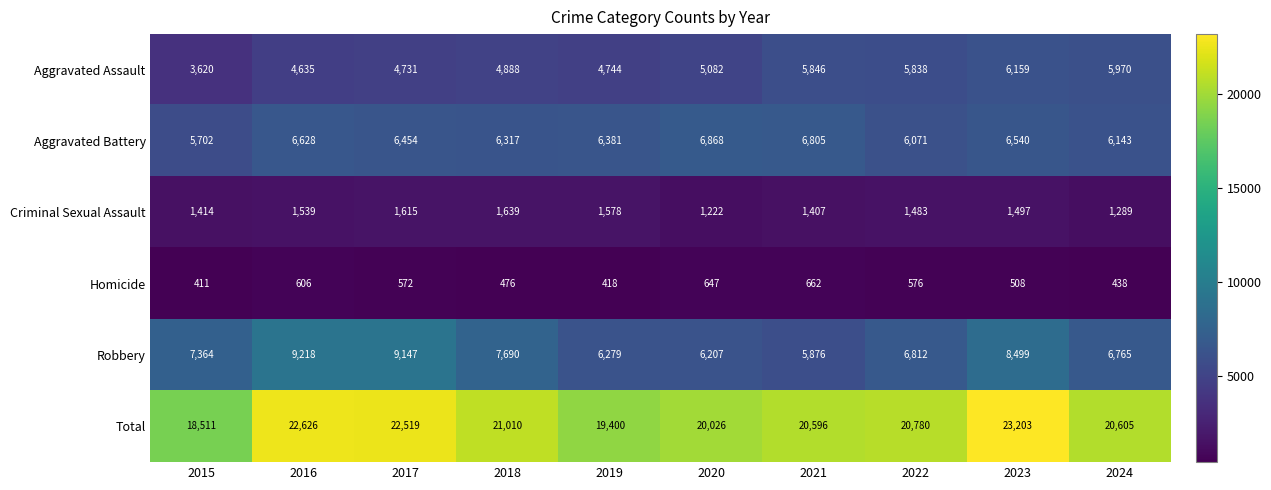

The value of Homicide at 2023 is 878. True or false?

False